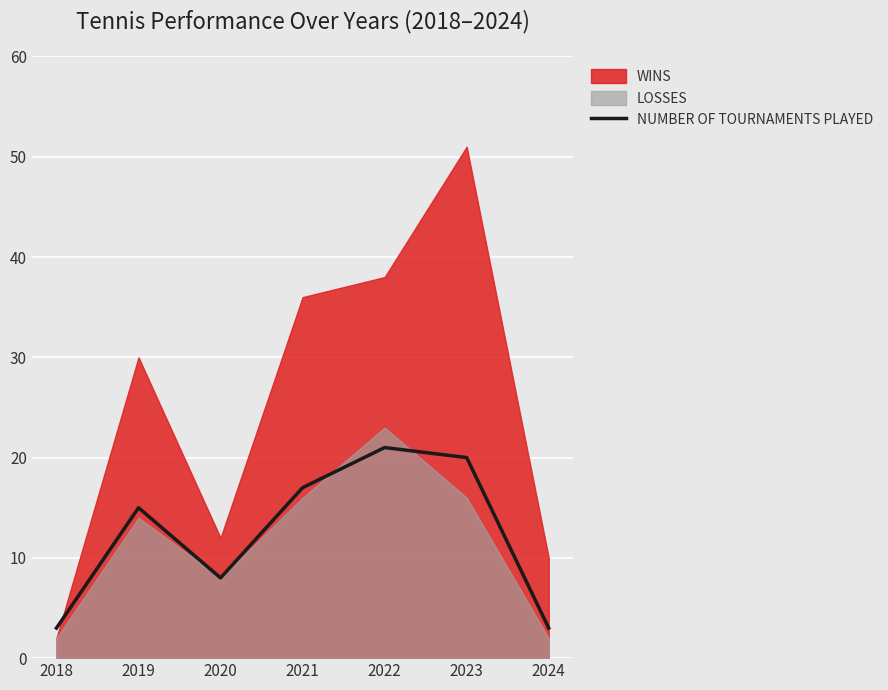

The chart shows a value of 8 at 2020. True or false?

True